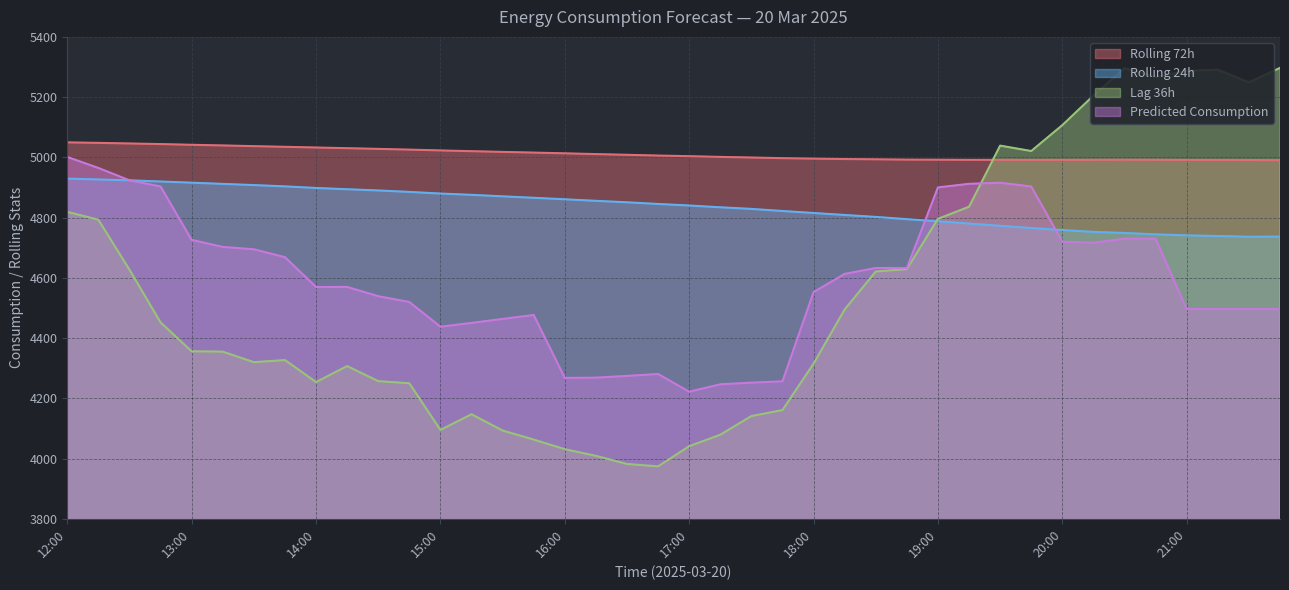

Between which two adjacent categories do rolling_72h and lag_36h first intersect?

19:15 and 19:30